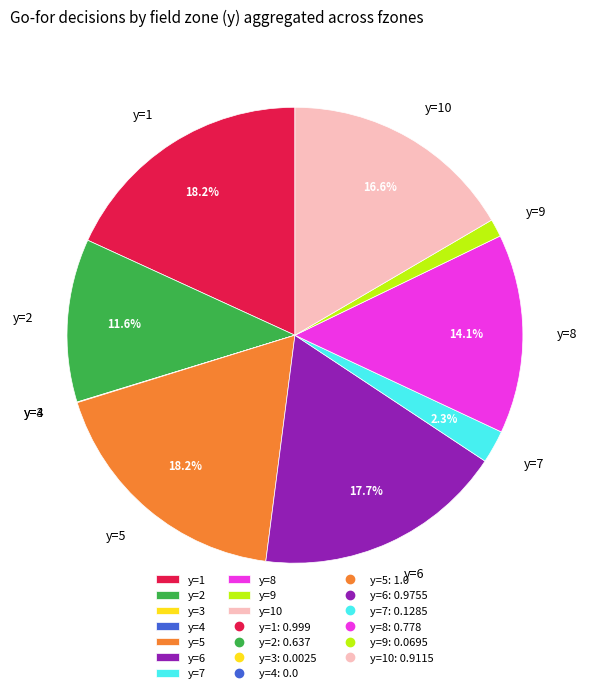

How much of the chart is everything except y=7?

97.7%